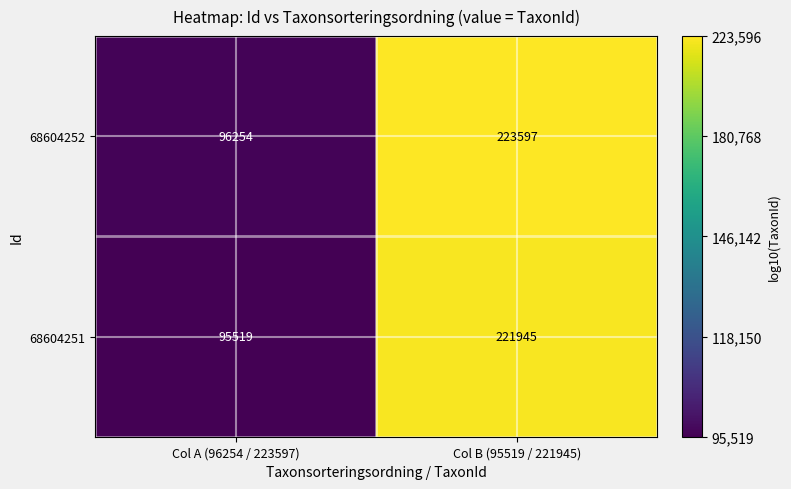

Is it true that 68604251 equals 95519 at Col A (96254 / 223597)?

True